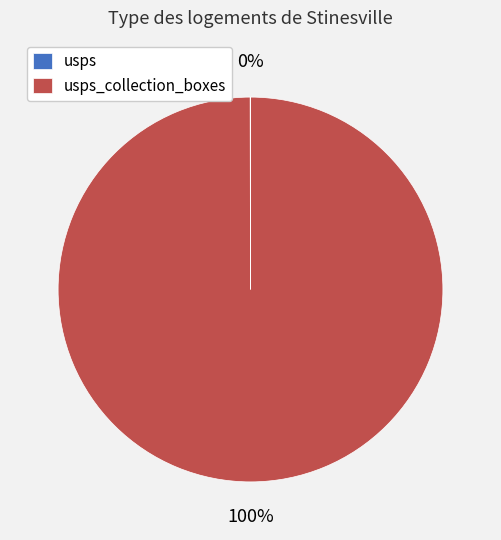

Is there any slice that represents more than half of the pie?

Yes